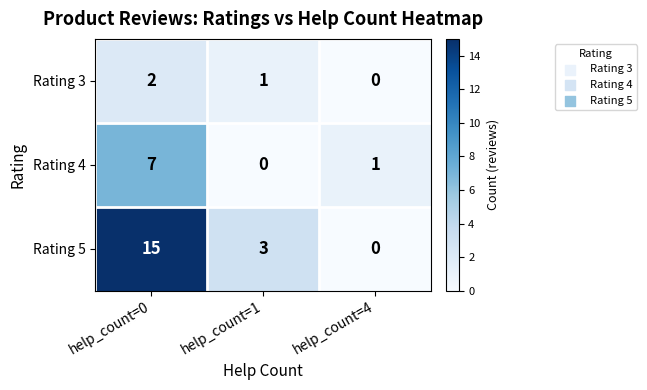

At how many categories does at least one series exceed 2?

2